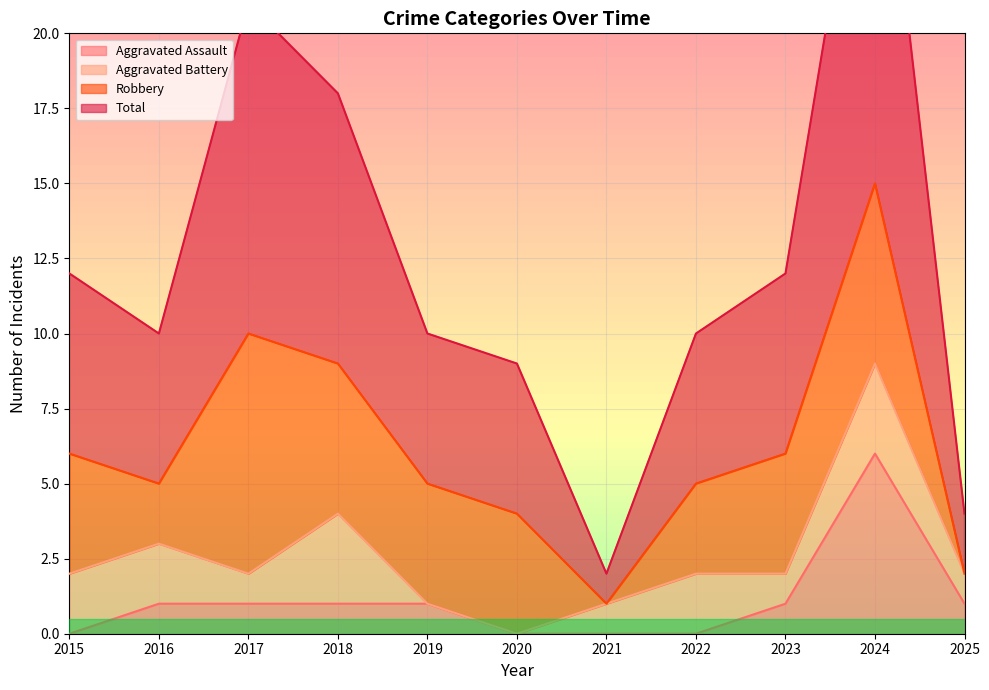

What is the difference between the second highest and second lowest values in the Aggravated Assault series?

1